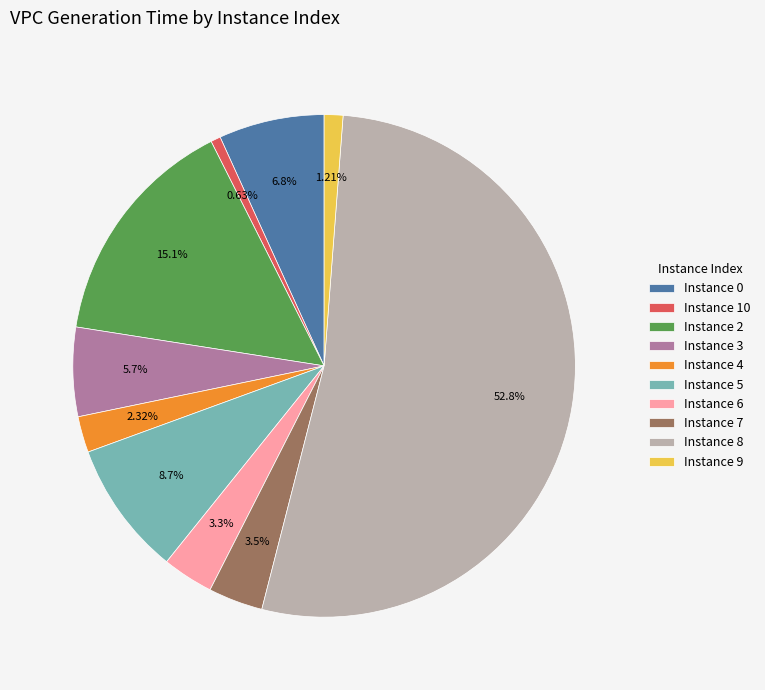

Is the sum of Instance 4 and Instance 3 greater than half?

No